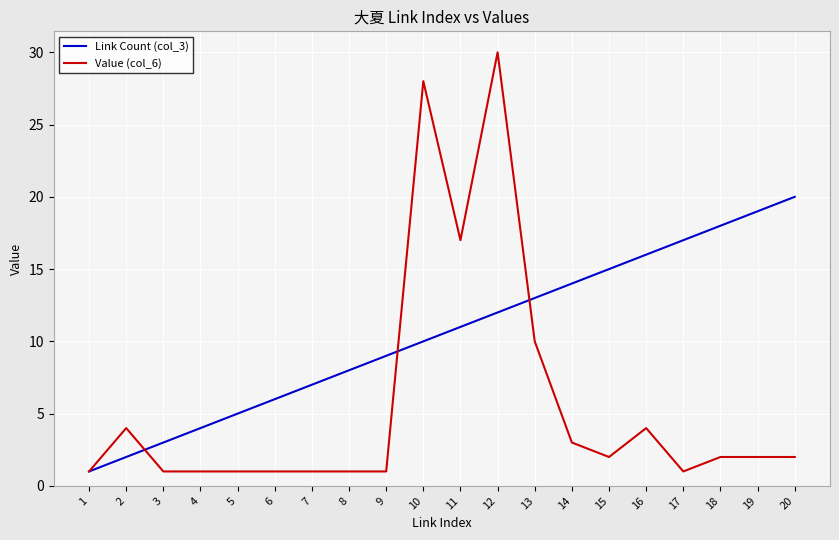

At which category is the sum across all series the highest?

12